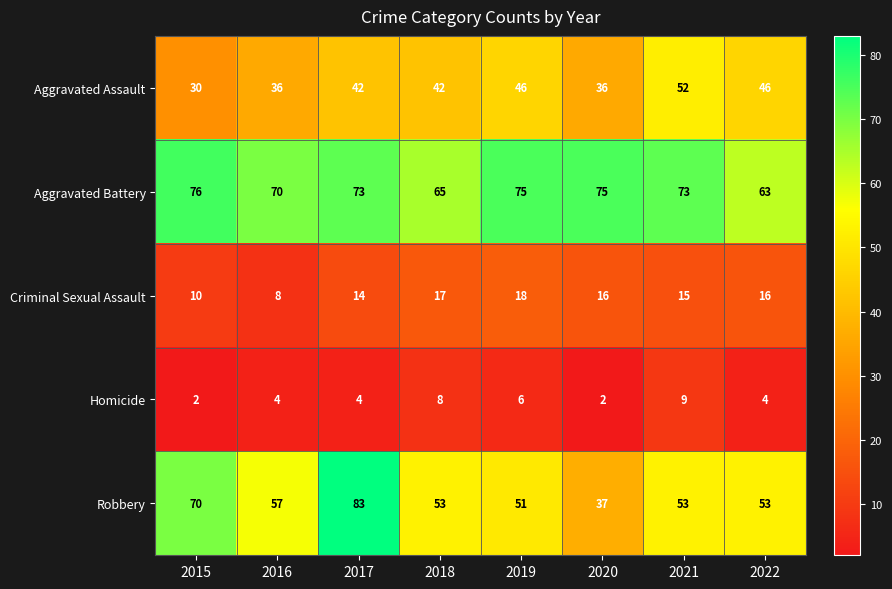

At how many categories does at least one series exceed 4?

8